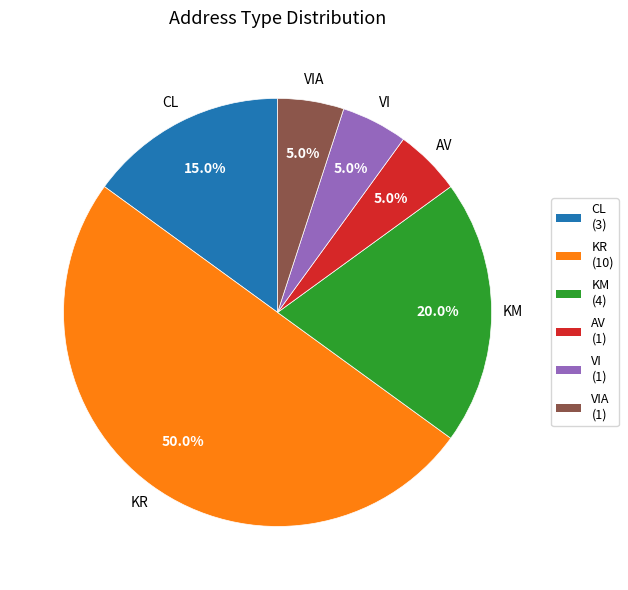

True or false: KM accounts for 30% of the total.

False